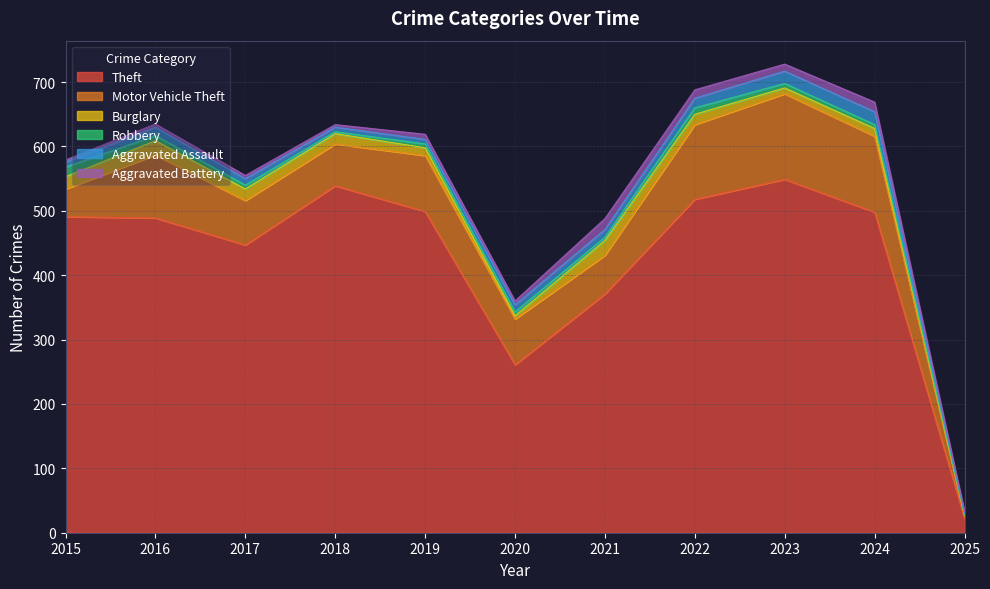

True or false: Aggravated Assault has a value of 7 at 2019.

True